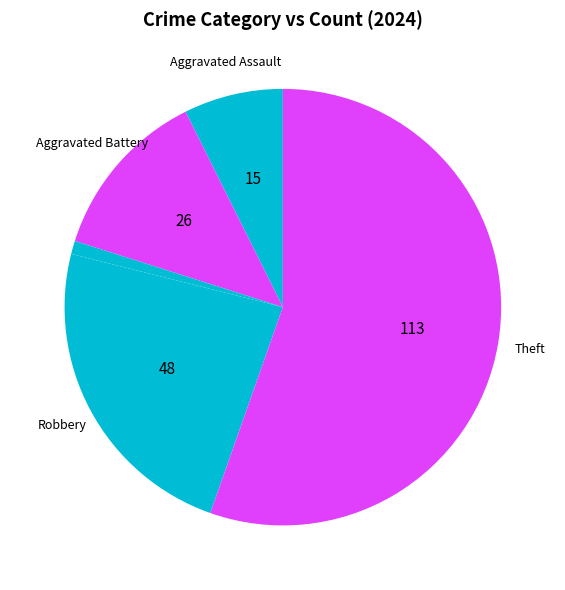

Which slice represents more than half of the pie?

Theft